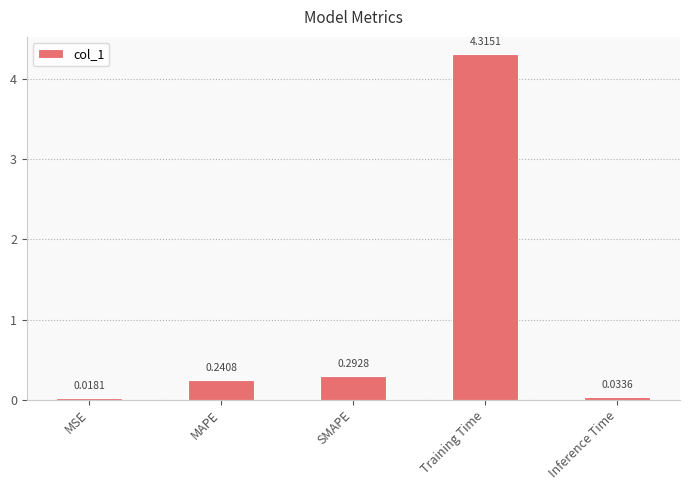

Which category has the lowest value across all series?

MSE